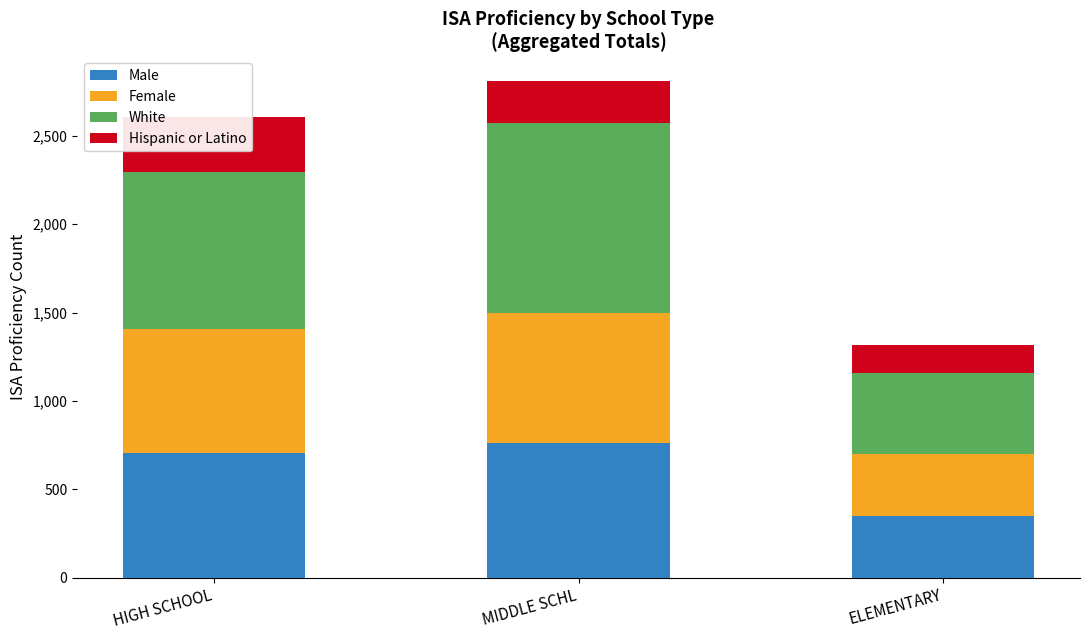

What is the label of the 2nd bar from the left?

MIDDLE SCHL